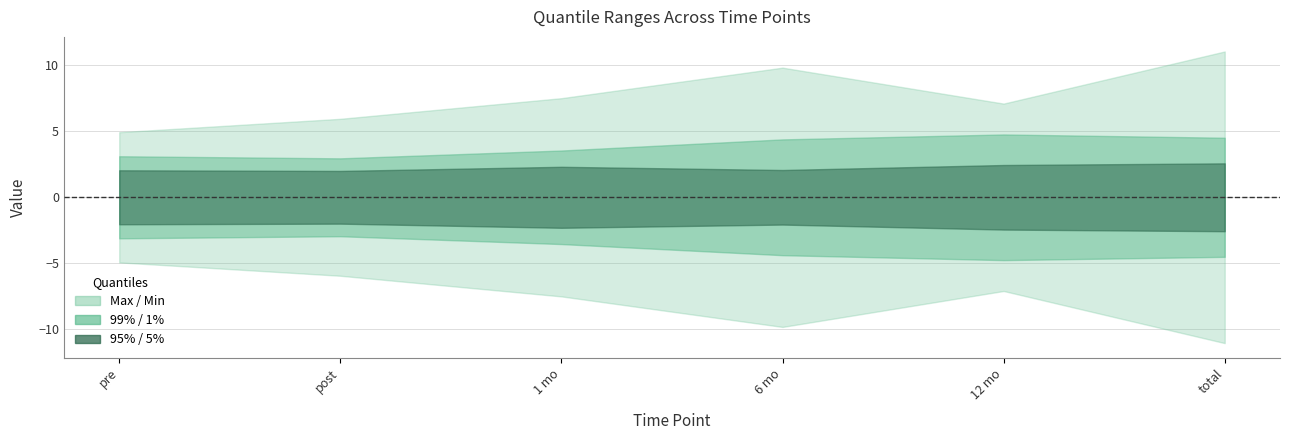

True or false: Max / Min and 95% / 5% intersect in this chart.

False